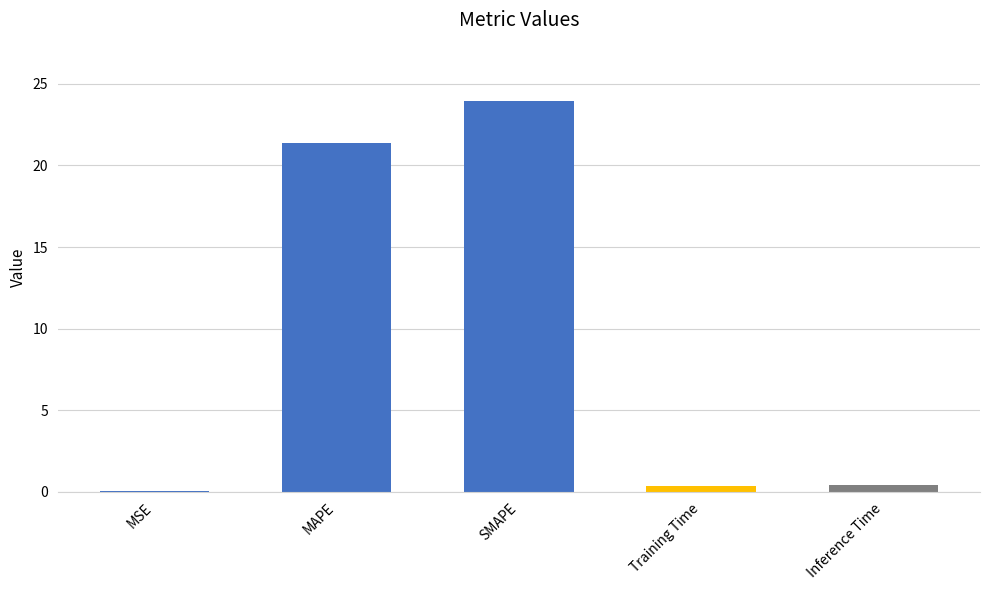

What is the sum of all values?

46.1